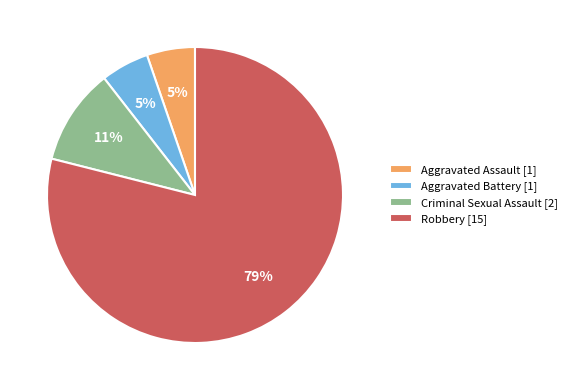

Between Robbery and Criminal Sexual Assault, which is larger?

Robbery